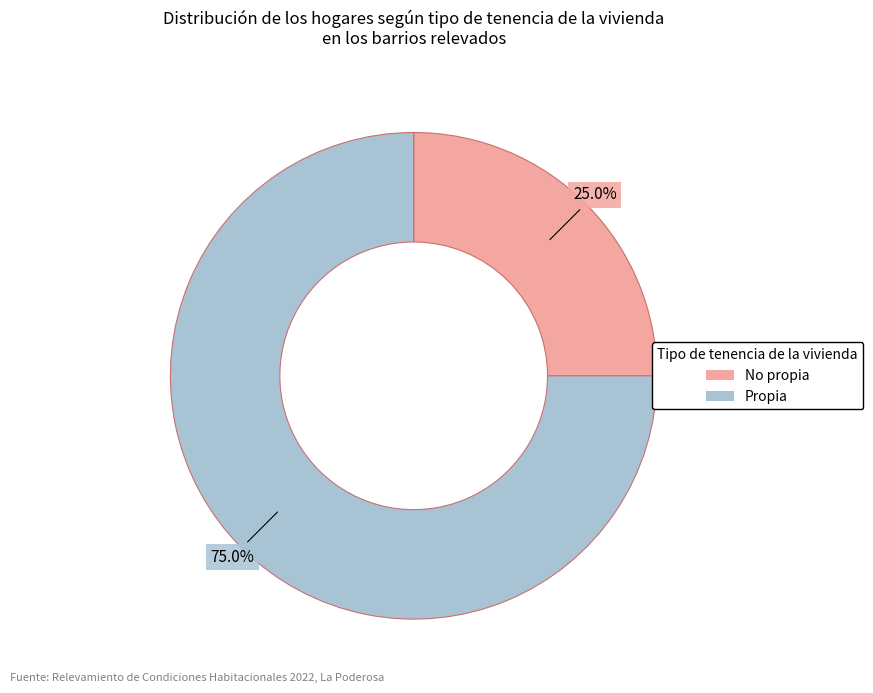

How many segments does this pie chart have?

2